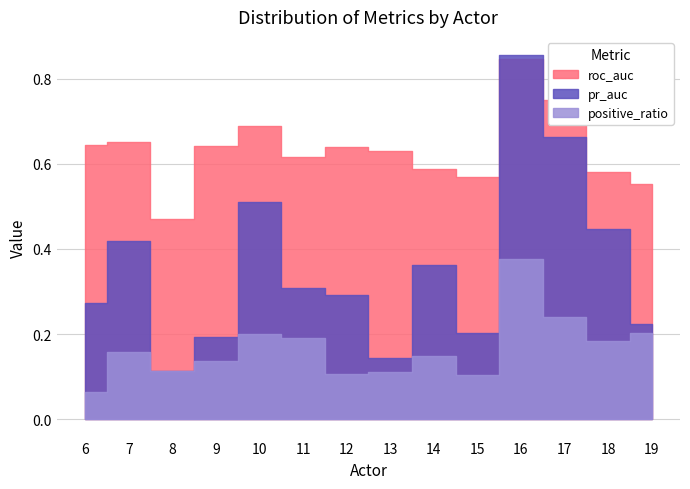

Is it true that positive_ratio equals 0.2 at 10?

True